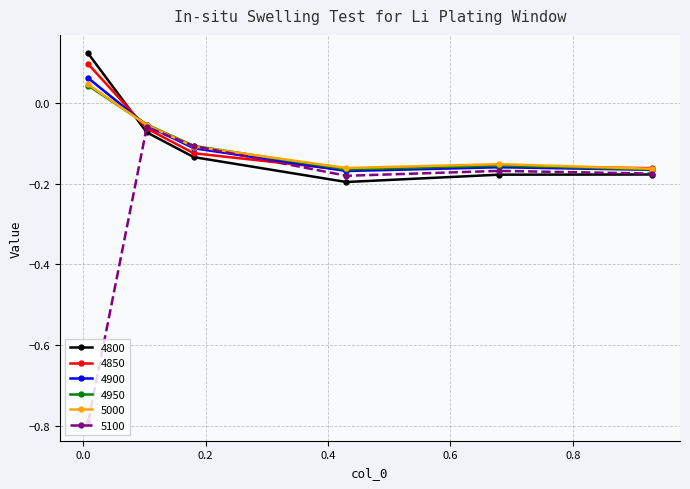

Is this an area chart (filled region under the line)?

No